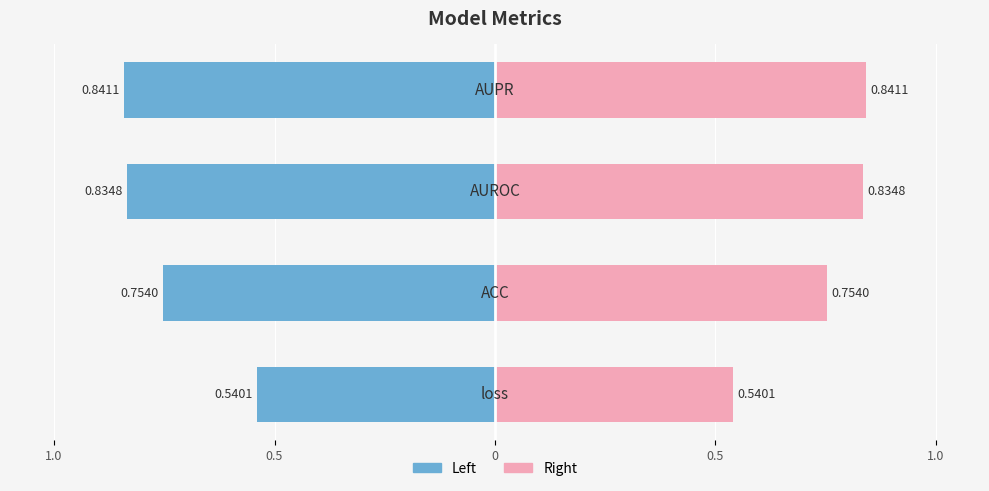

The Value (right) series shows 0.5 at 0. True or false?

False